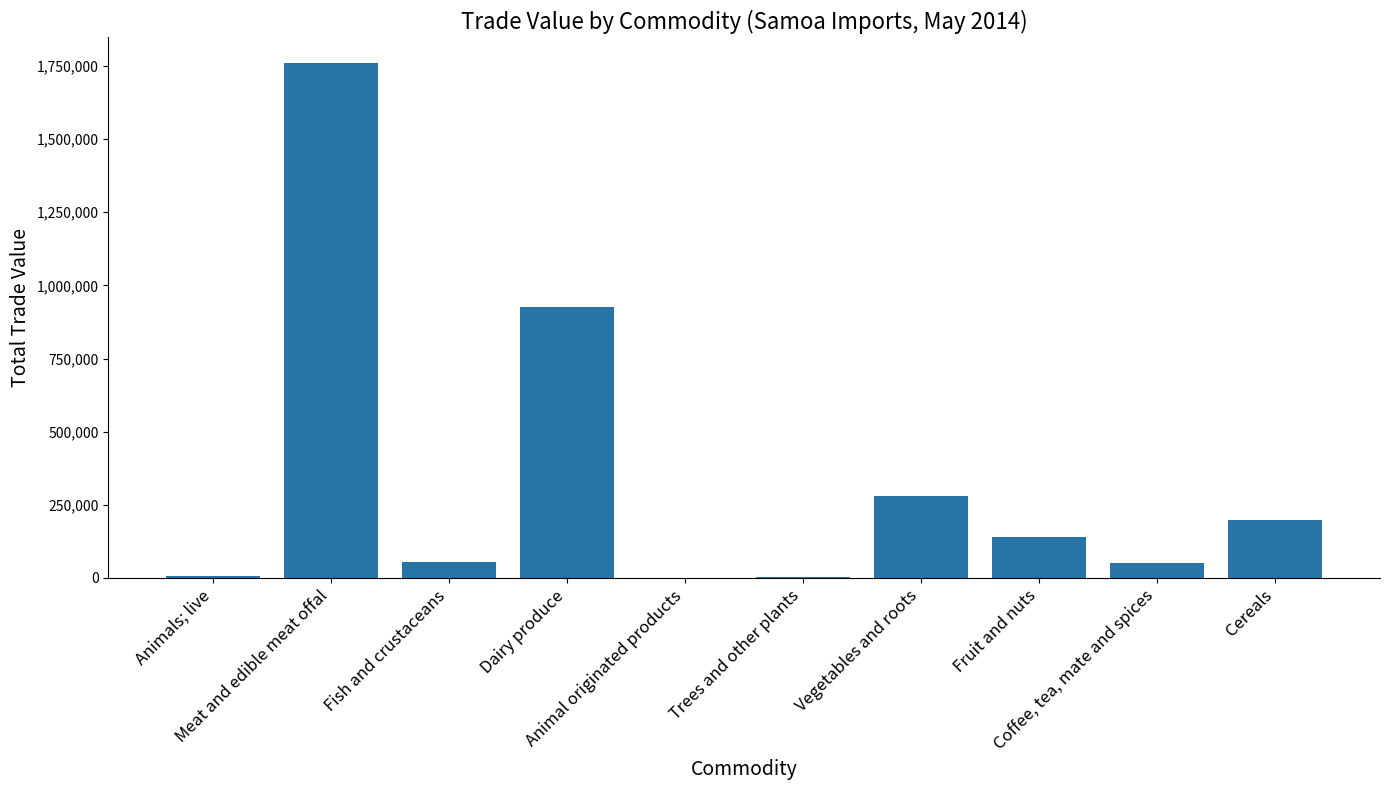

Which has a higher value, Animal originated products or Coffee, tea, mate and spices?

Coffee, tea, mate and spices